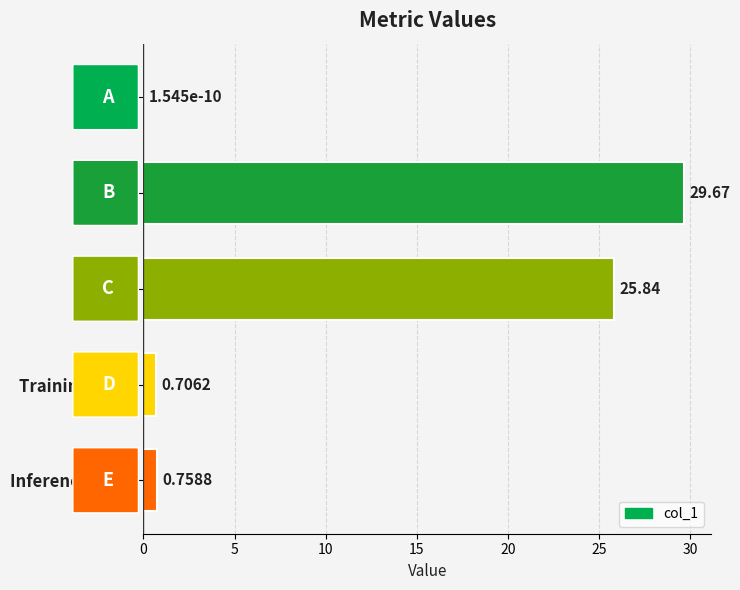

What is the sum of all values?

57.0